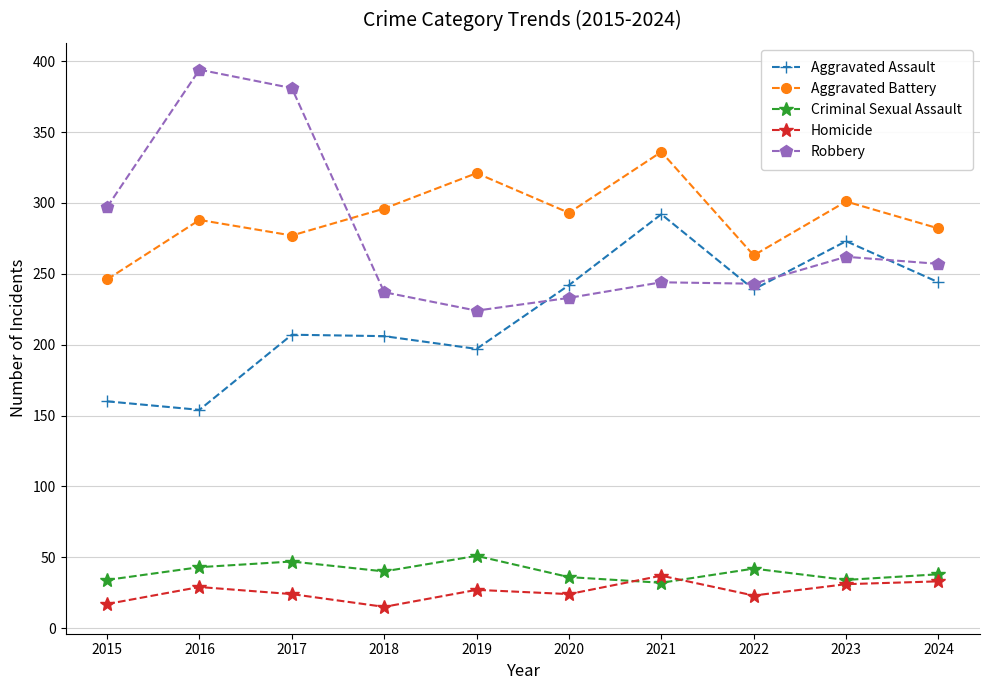

Read the Criminal Sexual Assault value at 2015.

34